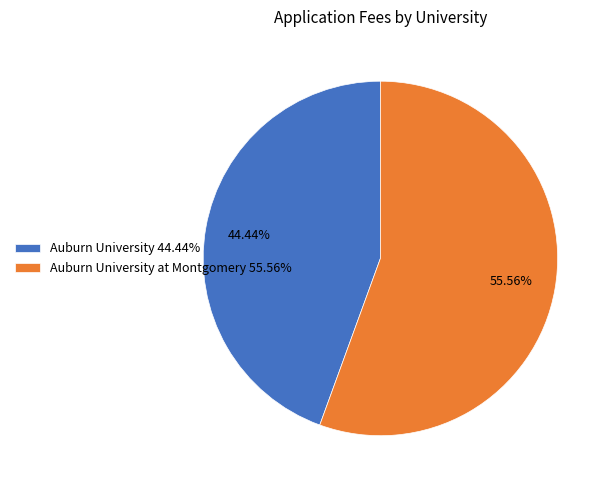

Rank the categories by value from lowest to highest.

Auburn University 44.44%, Auburn University at Montgomery 55.56%